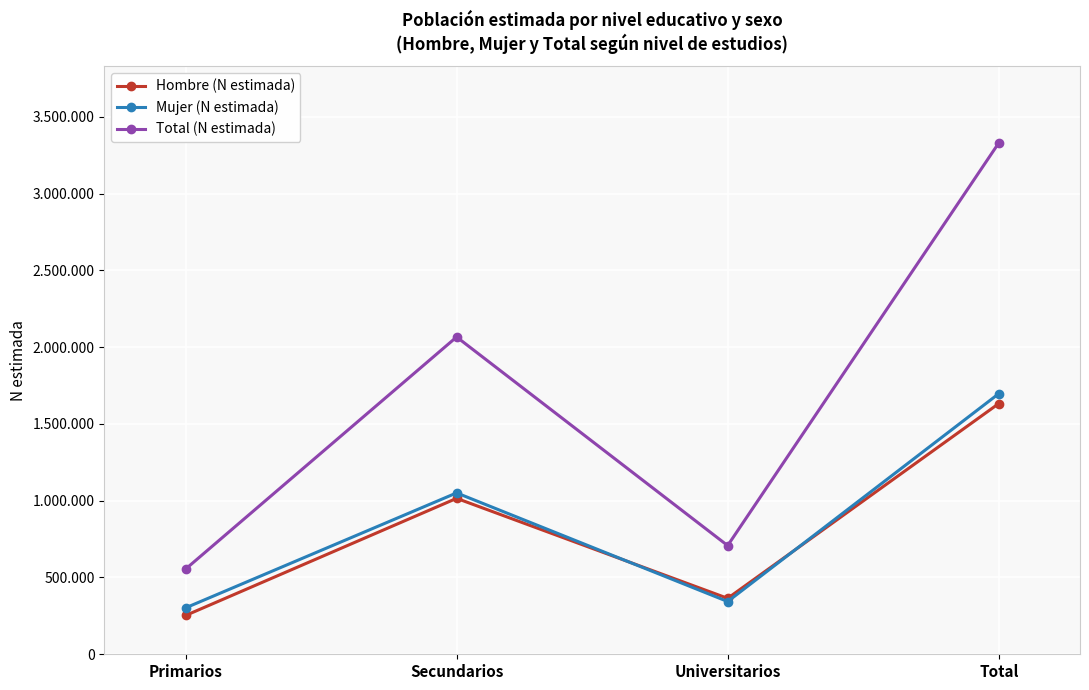

Read the Hombre (N estimada) value at Total, to the nearest 50.

1632350